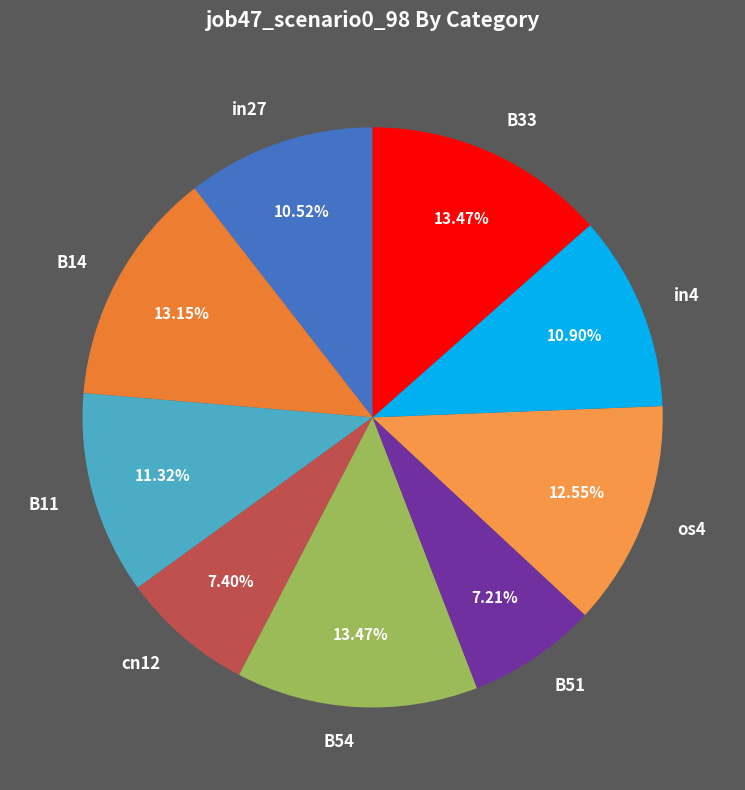

To the nearest percent, what is the difference between the os4 and B11 slice percentages?

1%